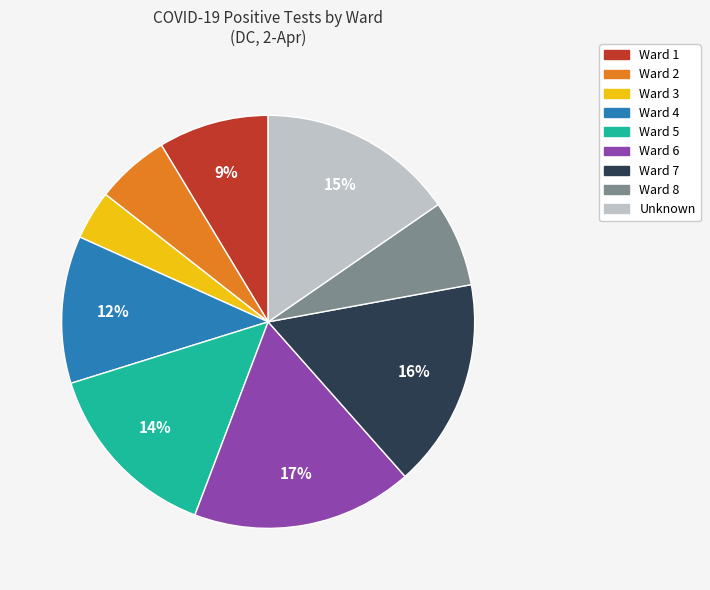

Count the number of slices in the pie.

9